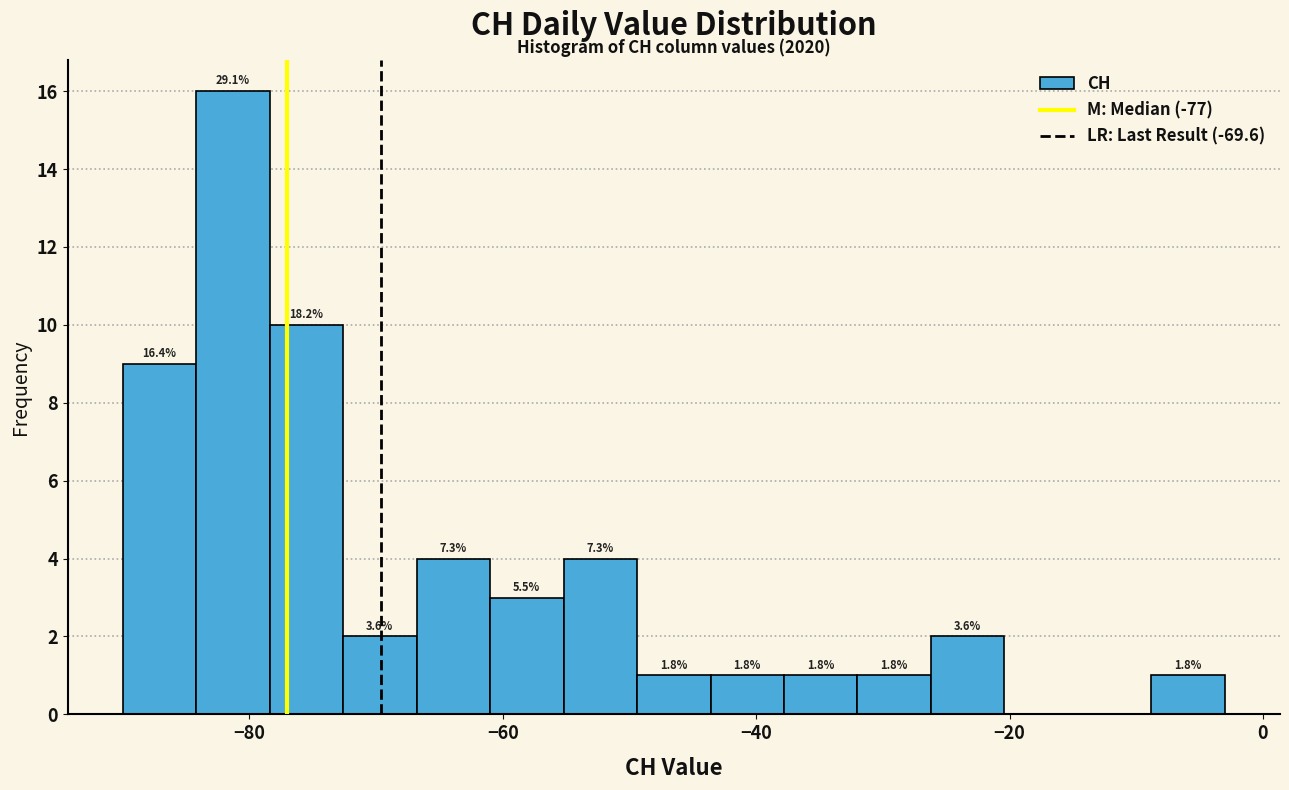

Read against the x-axis, roughly where is the centre of the tallest bar?

-82